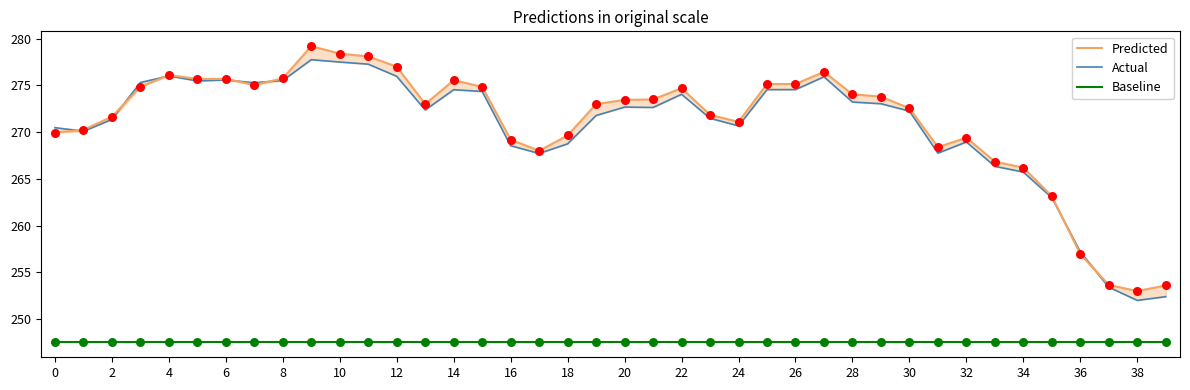

Which series reaches the maximum Y coordinate?

Predicted